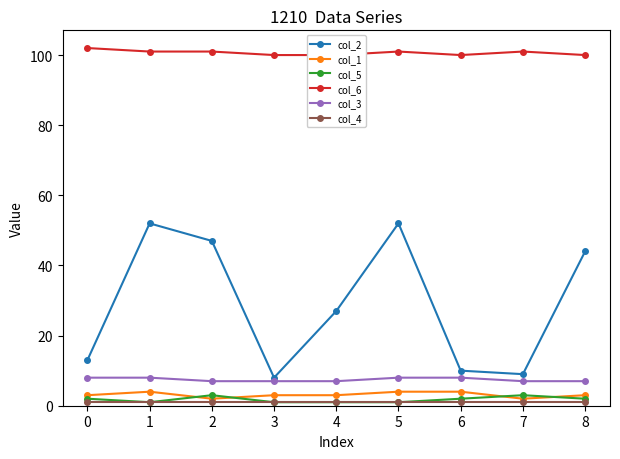

Reading right to left, list all the values displayed in this chart.

col_2: 44	9	10	52	27	8	47	52	13
col_1: 3	2	4	4	3	3	2	4	3
col_5: 2	3	2	1	1	1	3	1	2
col_6: 100	101	100	101	100	100	101	101	102
col_3: 7	7	8	8	7	7	7	8	8
col_4: 1	1	1	1	1	1	1	1	1